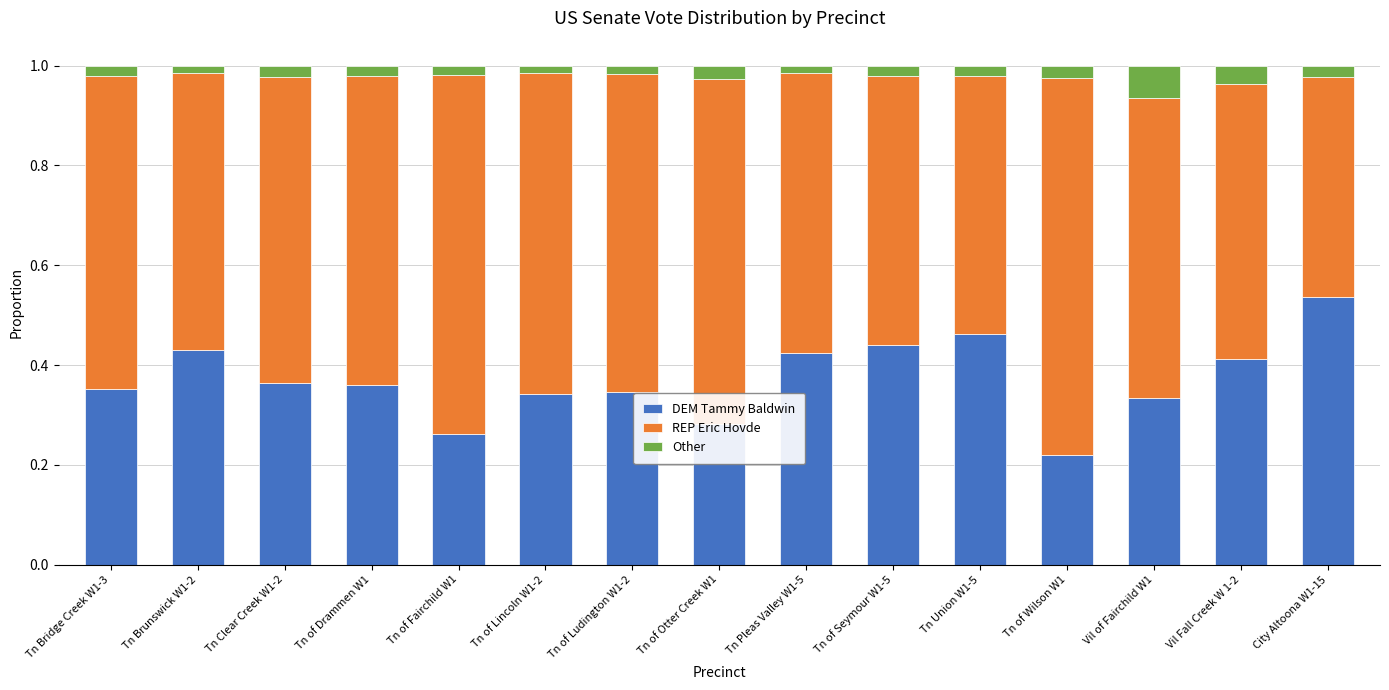

At which label does DEM Tammy Baldwin reach its minimum?

Tn of Wilson W1